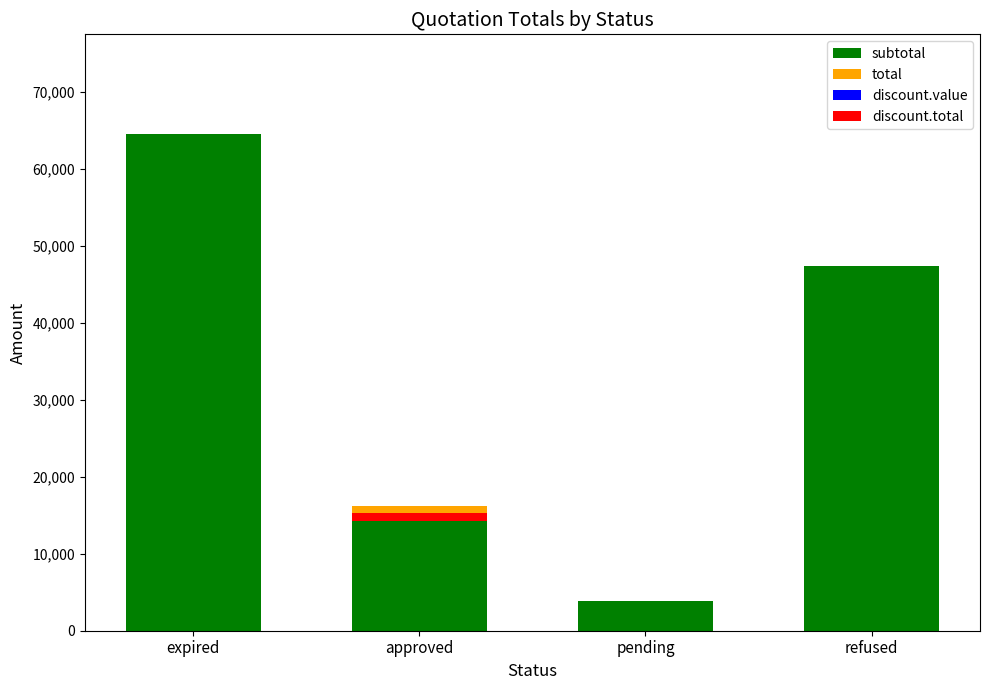

Is it true that discount.value equals -6.8 at pending?

False